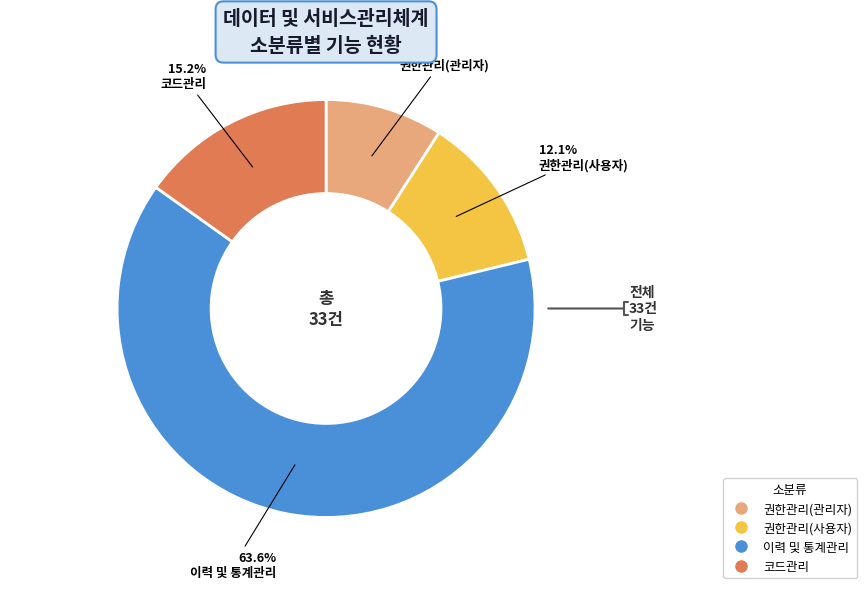

To the nearest percent, what is the combined percentage of 코드관리 and 권한관리(관리자)?

24%